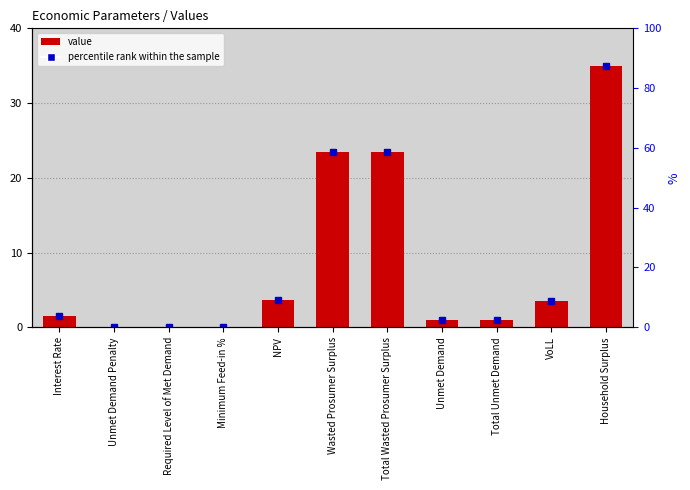

What is the difference between the maximum and minimum values?

35.0